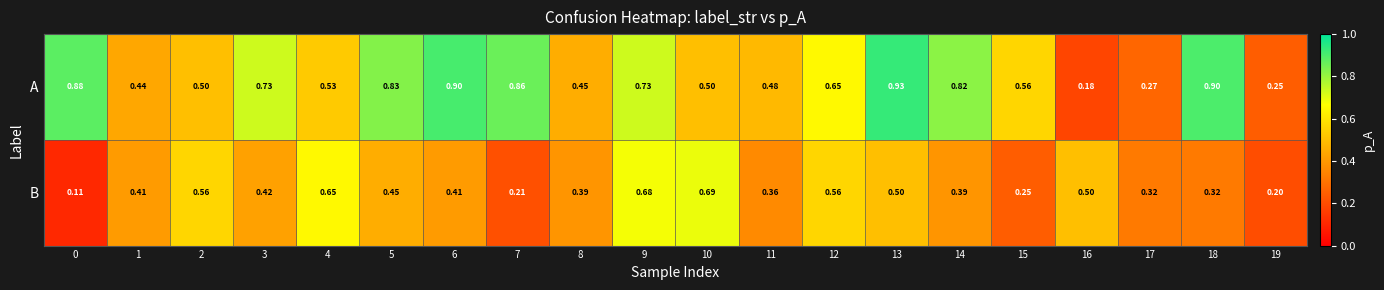

Rank the series by their average value, from lowest to highest.

B, A